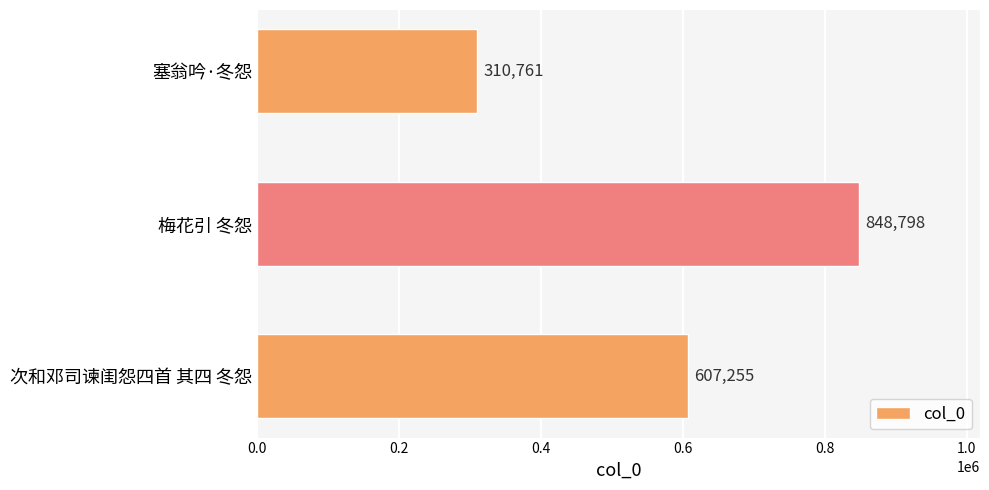

List the labels in order of value, largest first.

梅花引 冬怨, 次和邓司谏闺怨四首 其四 冬怨, 塞翁吟·冬怨